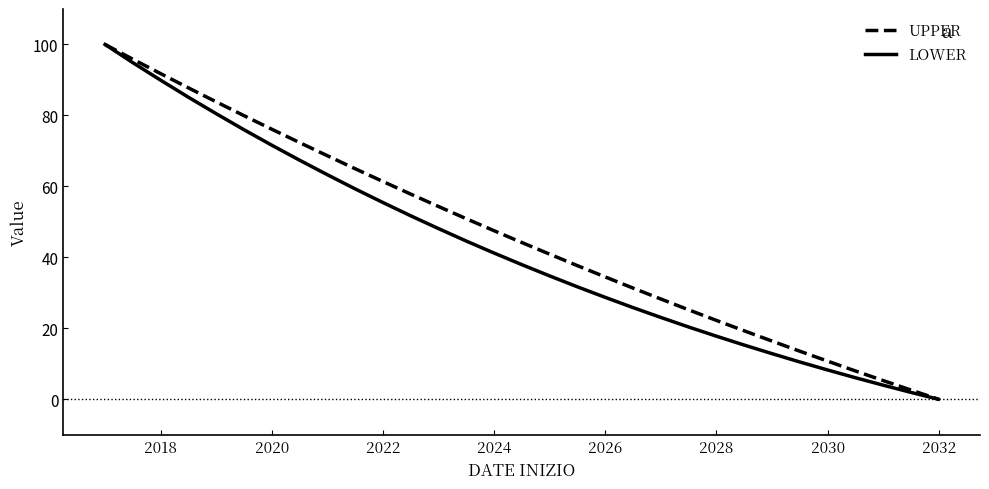

What is the maximum value shown in the chart?

100.0